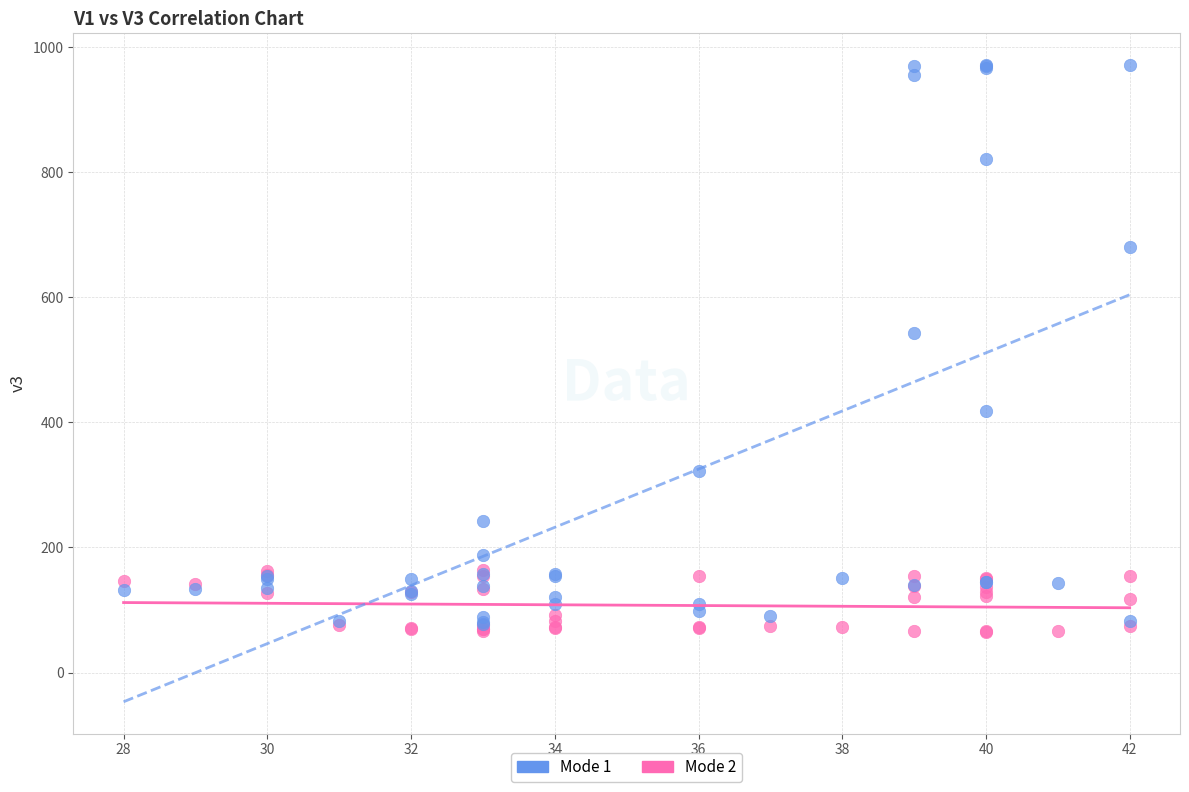

Across all series, what Y value is closest to 518?

542